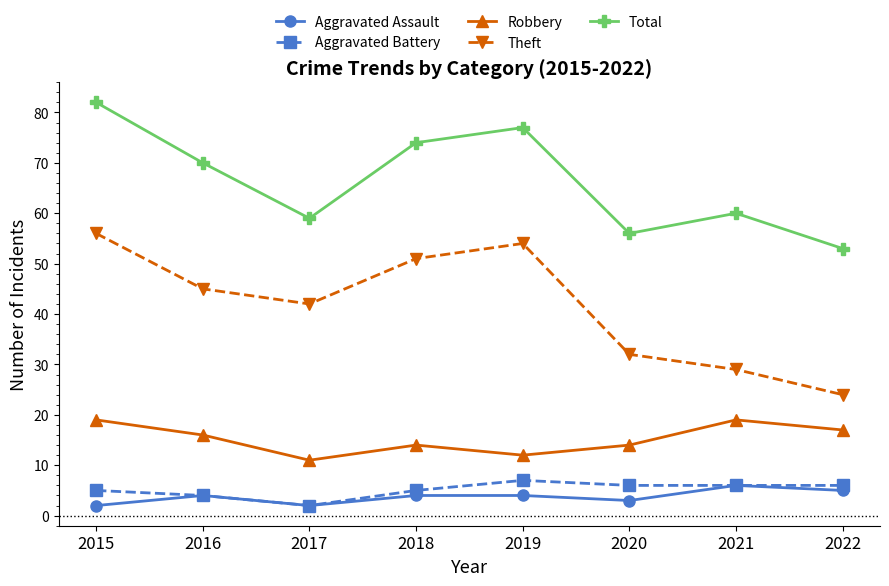

At which category does the chart reach its peak across all series?

2015